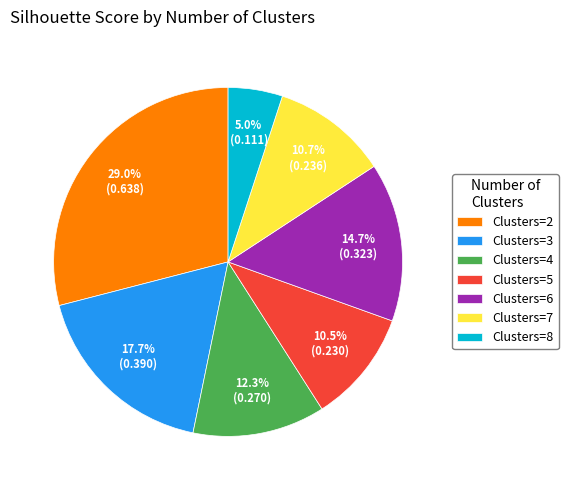

How many segments does this pie chart have?

7